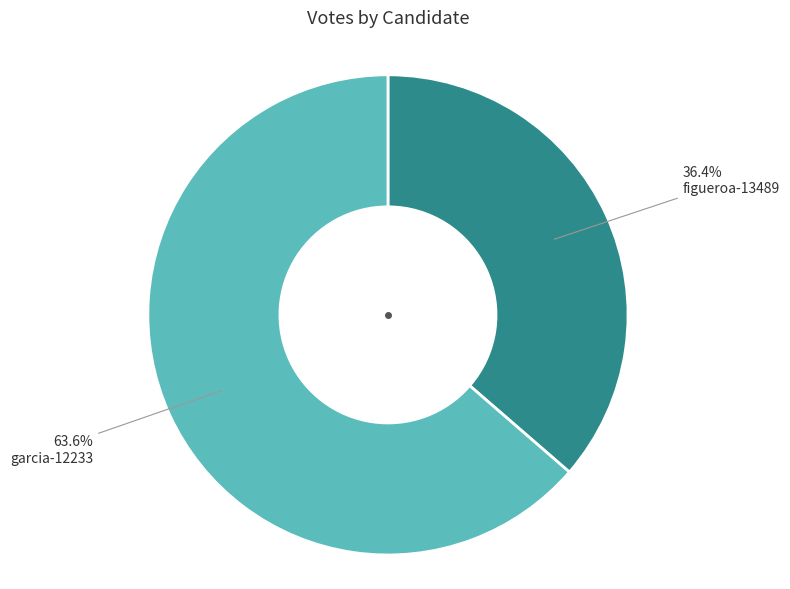

How many slices are in this pie chart?

2